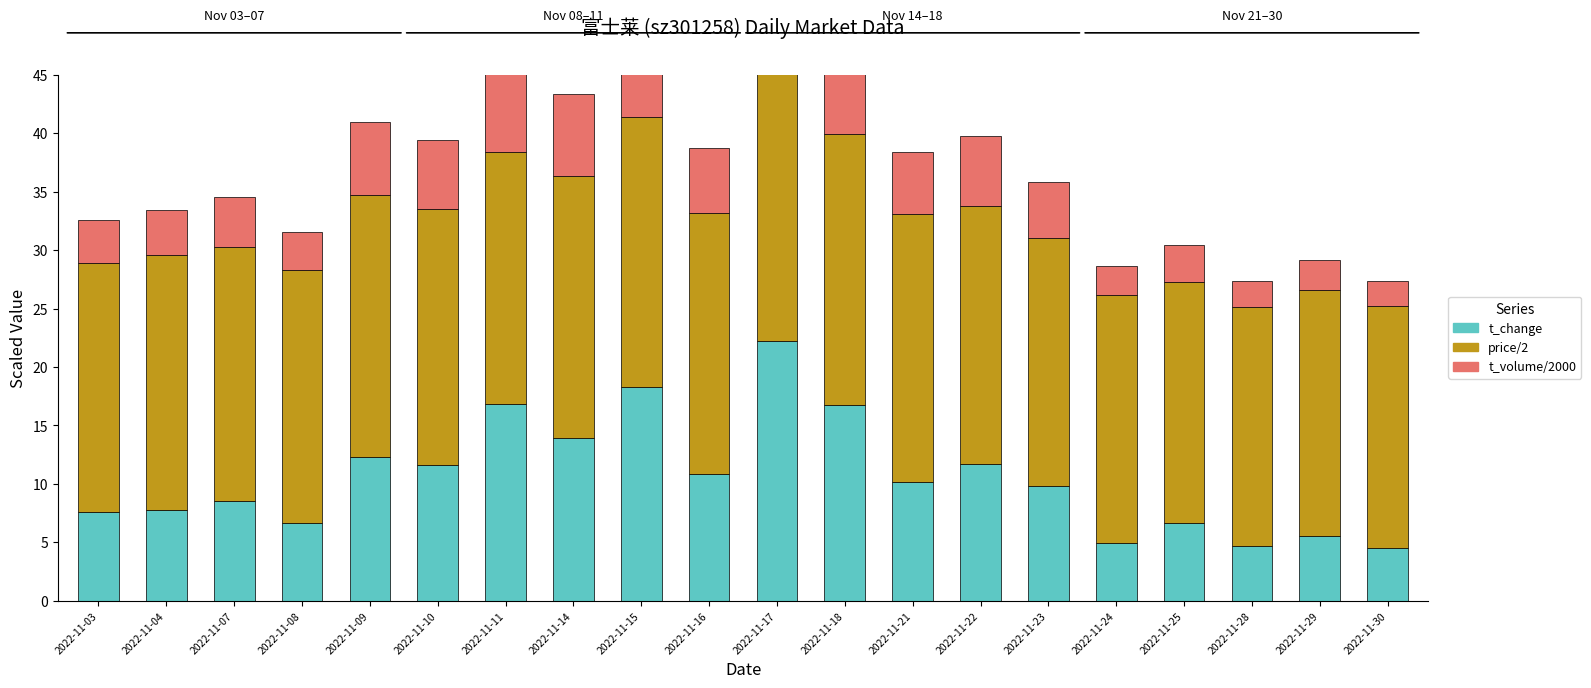

Where is t_change nearest to the value 13?

2022-11-09